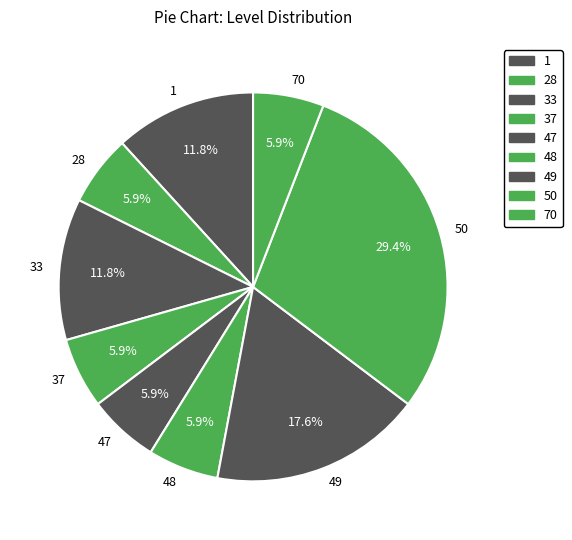

How many segments does this pie chart have?

9